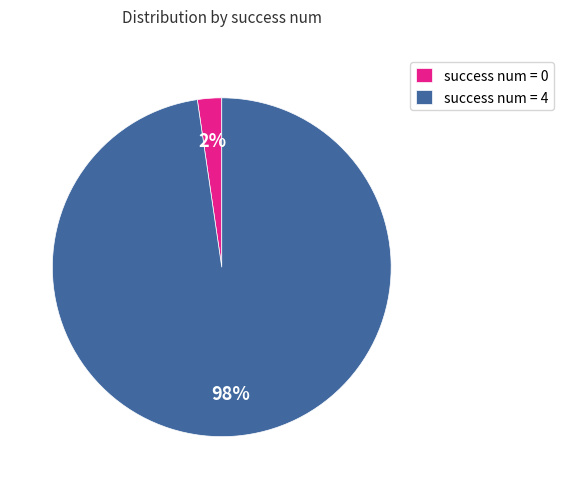

Rank the categories by value from highest to lowest.

success num = 4, success num = 0